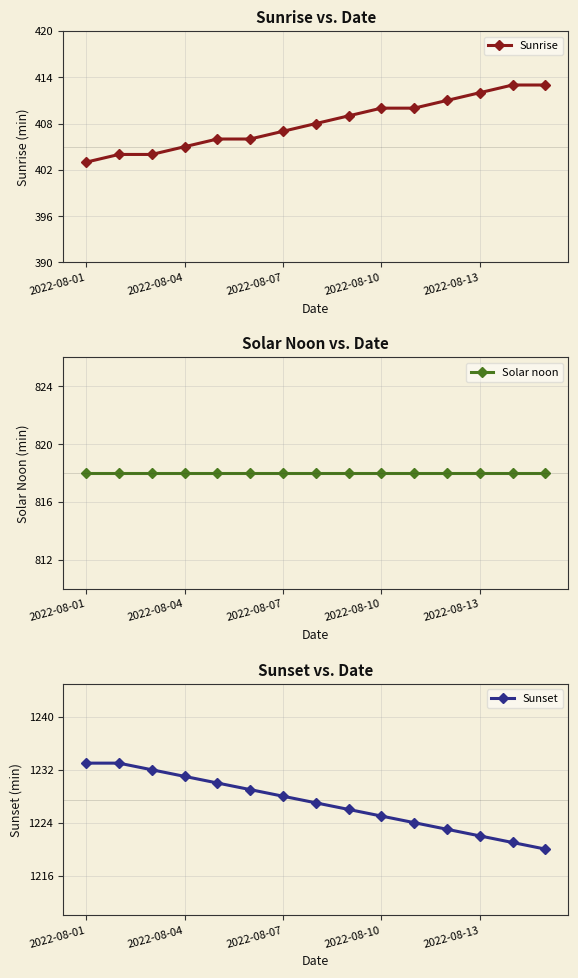

At which label does Sunrise reach its minimum?

2022-08-01